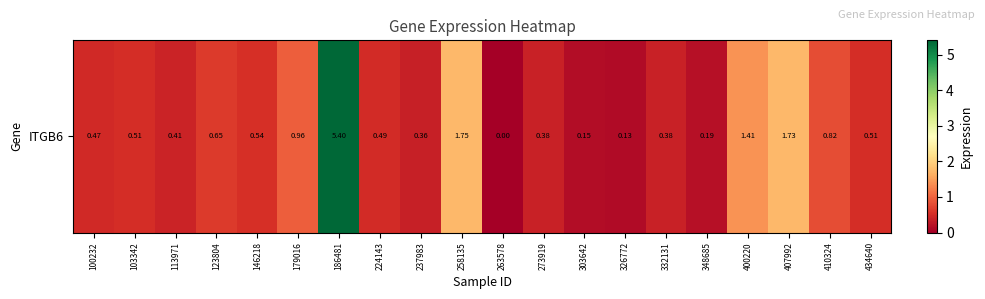

At which label is the value closest to 2?

258135